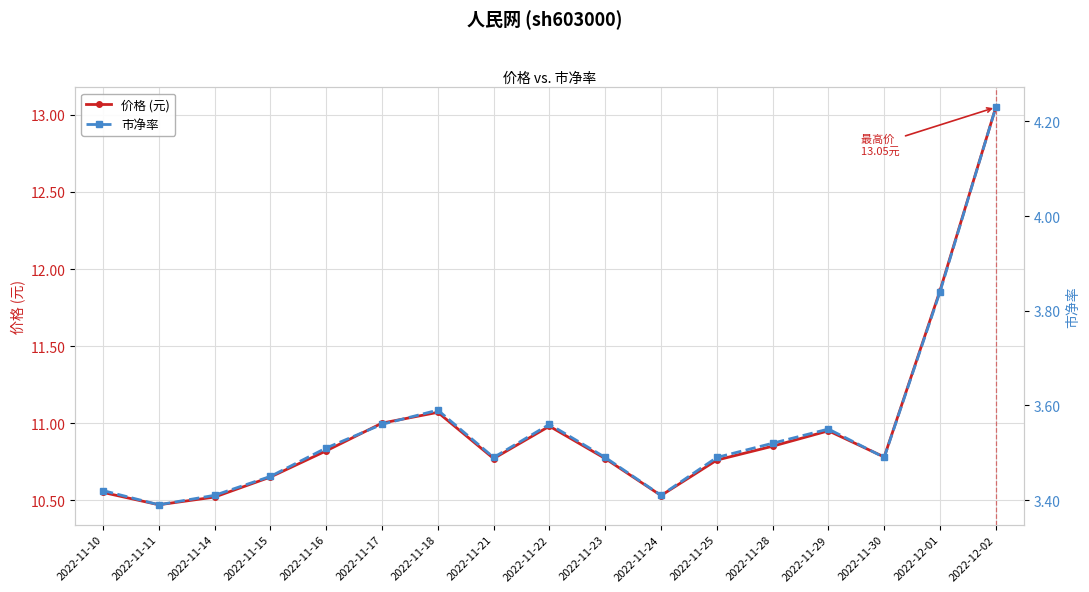

True or false: 价格 (元) and 市净率 cross at least once.

False